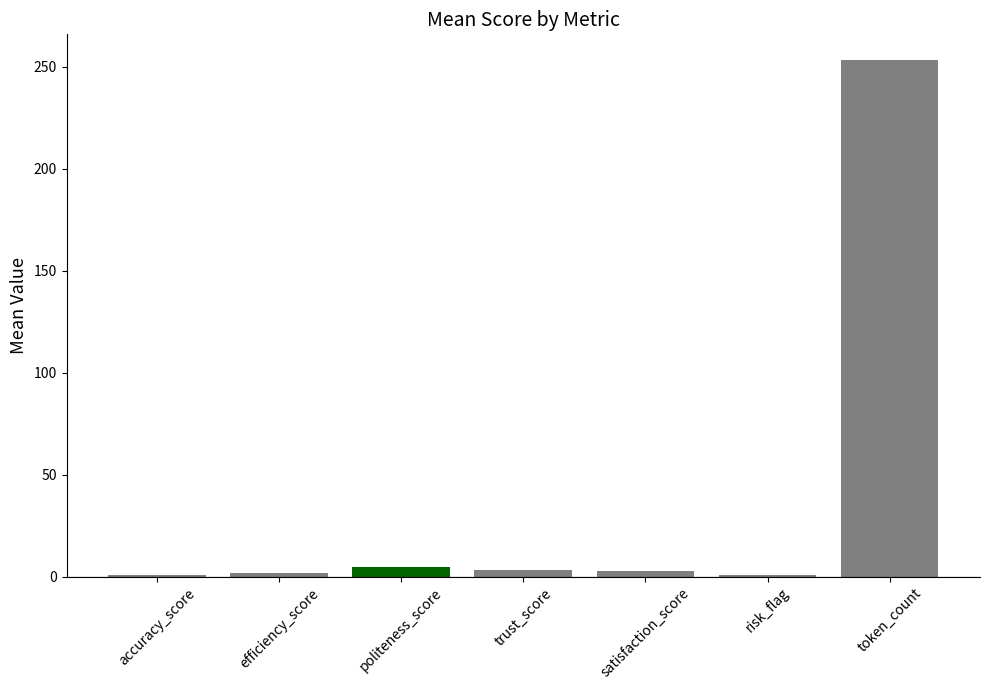

What is the sum of all values?

267.6